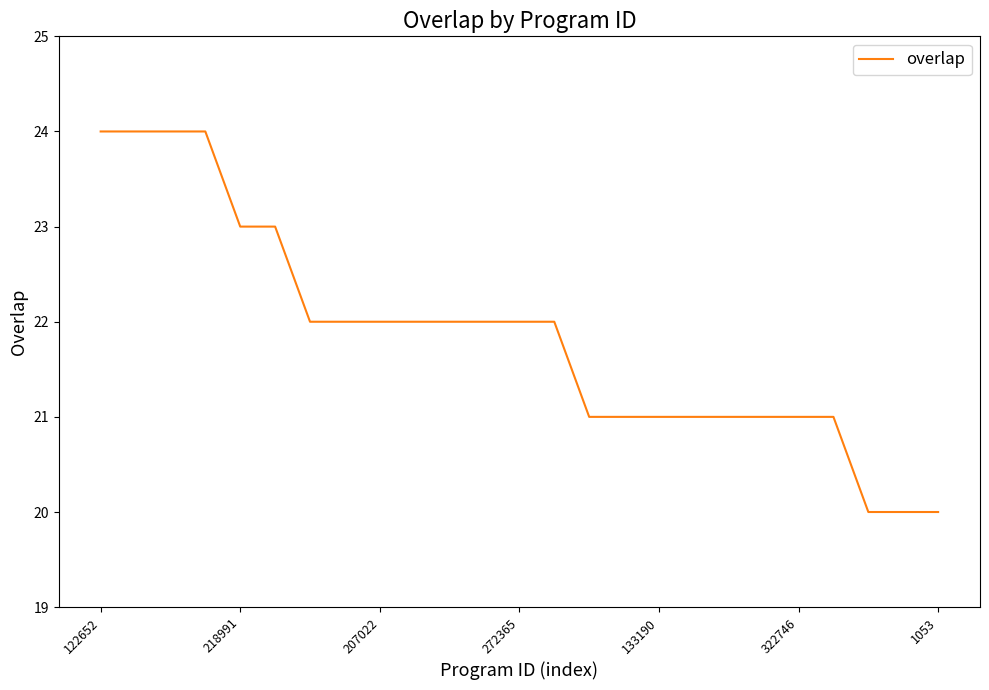

Count the values in the range 21 to 22.

16